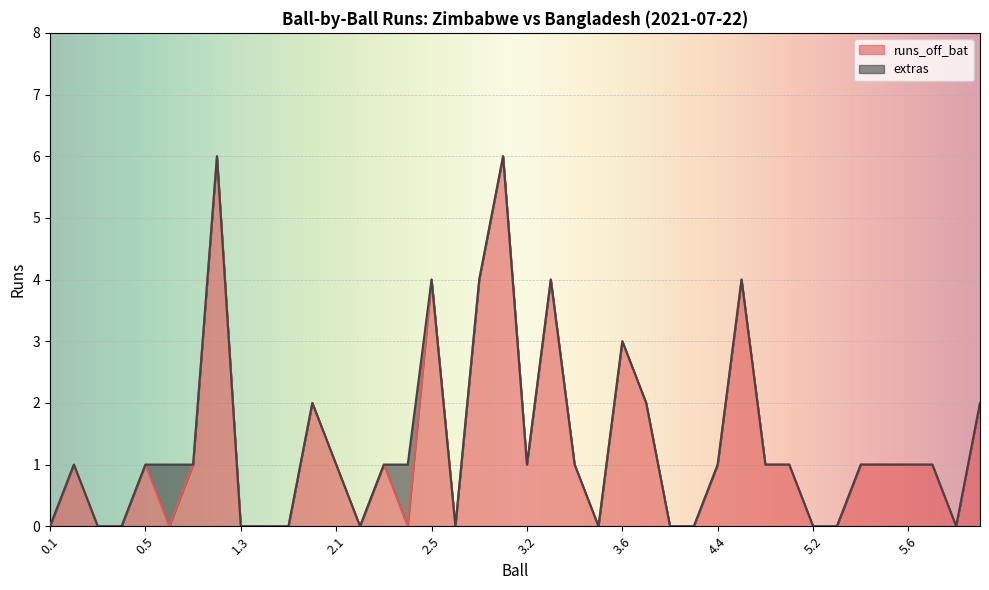

Which label corresponds to the largest value in the chart?

1.2